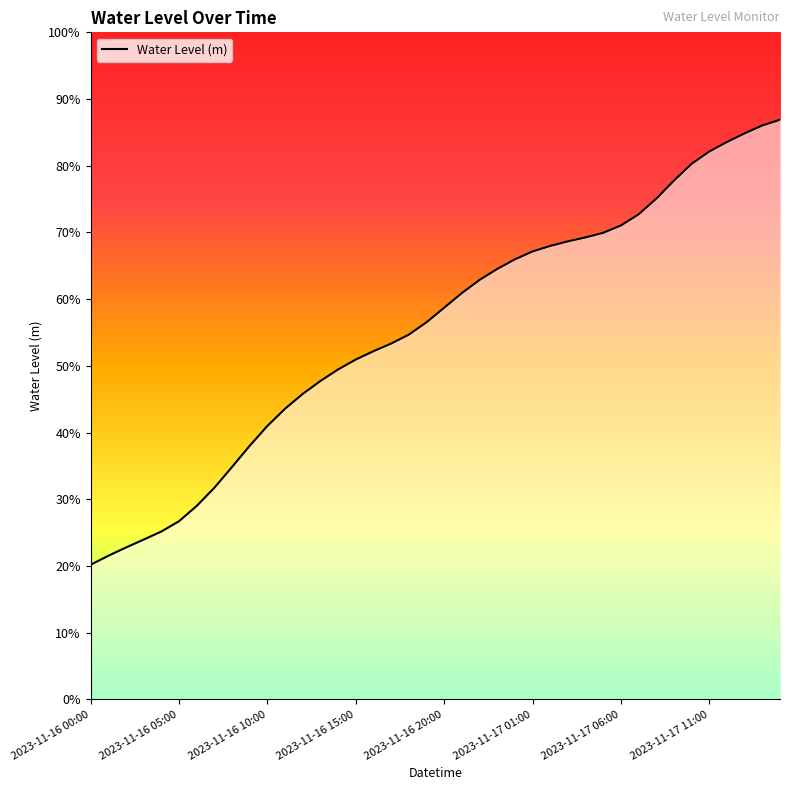

What is the average value?

0.6